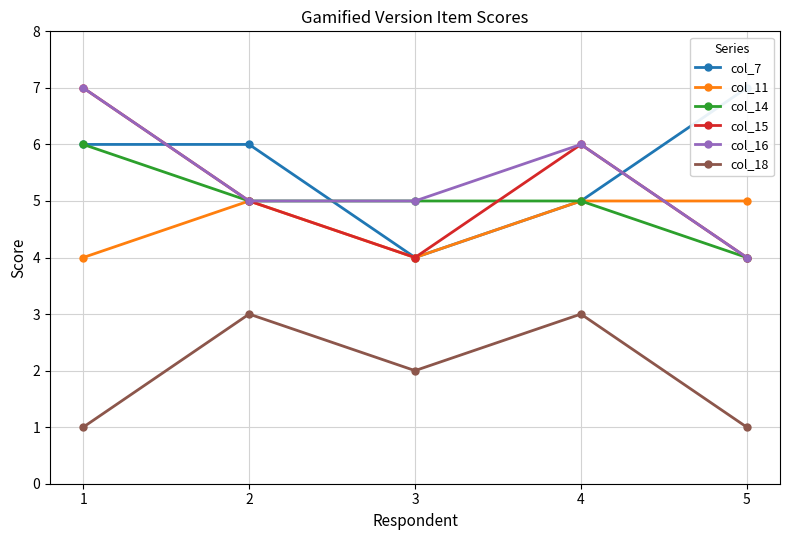

Between 4 and 3, which is larger?

4